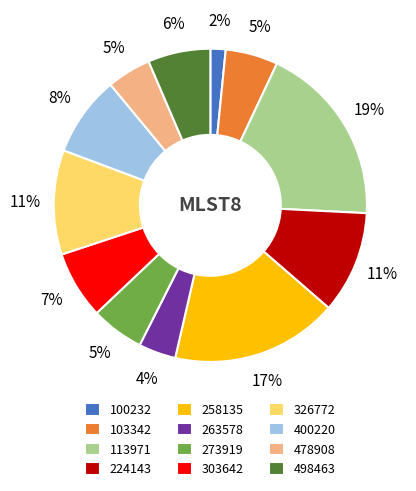

Between 224143 and 478908, which is larger?

224143